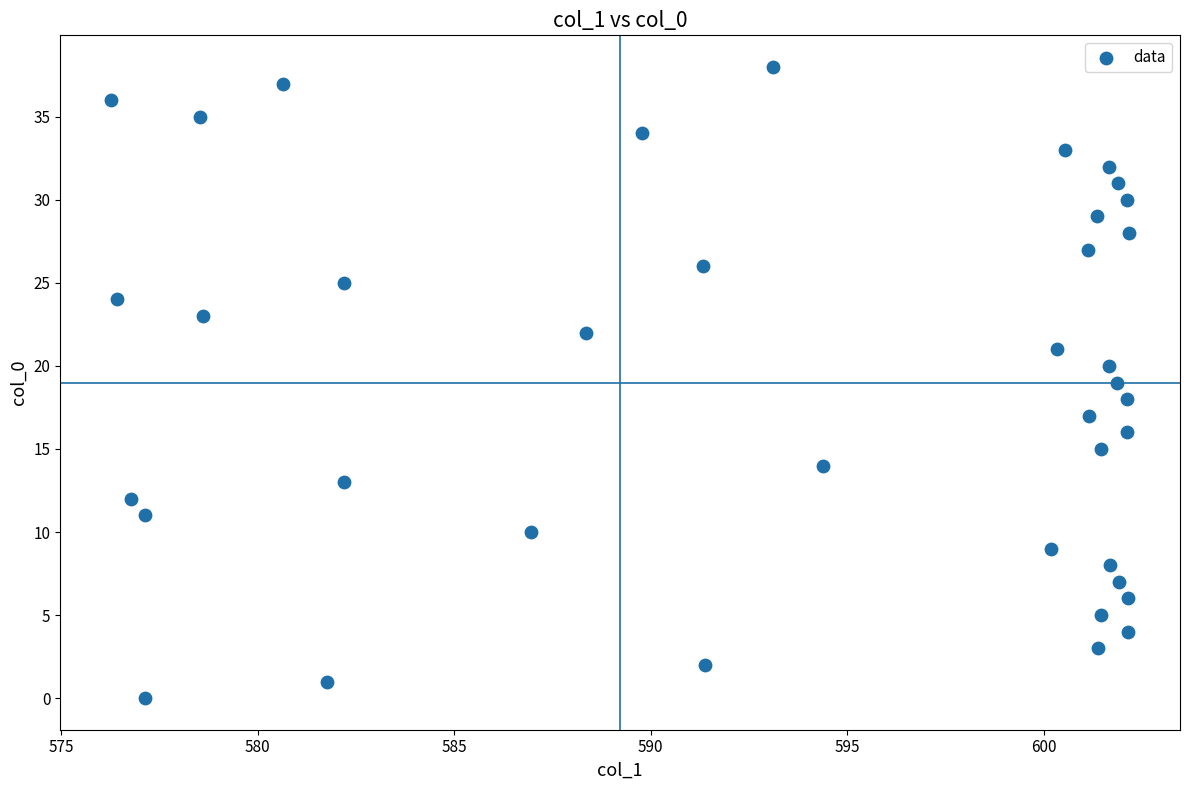

What is the range of Y values (max minus min)?

38